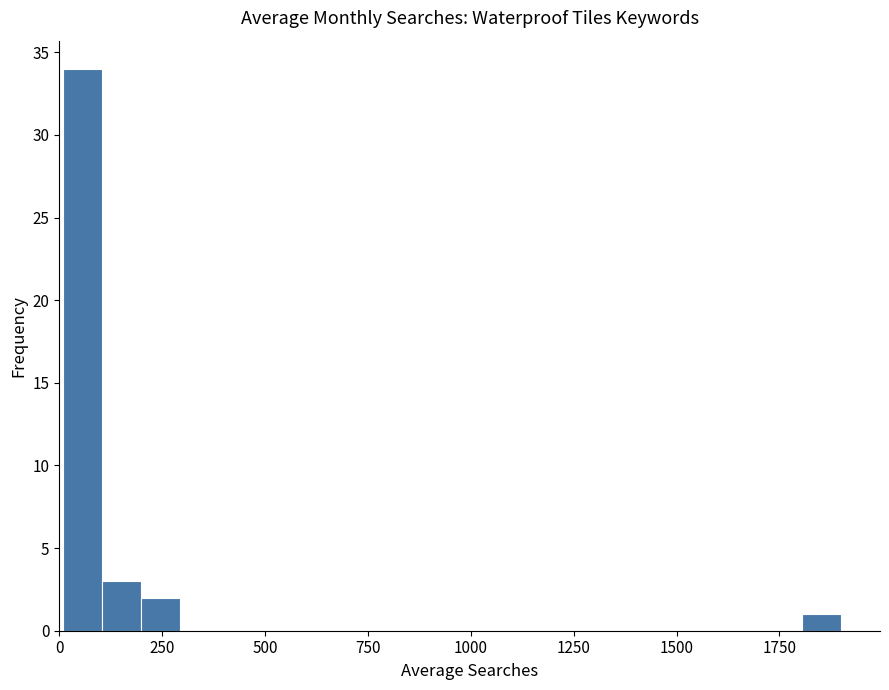

Read against the x-axis, roughly where is the centre of the tallest bar?

50